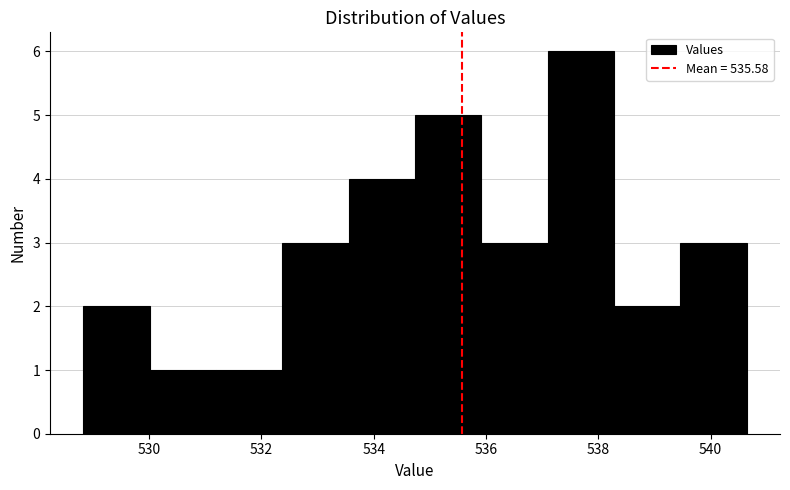

Reading left to right, list every bar in this chart as the range it spans on the x-axis followed by its height. Neither the bar edges nor the heights are printed on the chart, so give them approximately, as read against the axes.

528.8 to 530.0: 2
530.0 to 531.2: 1
531.2 to 532.4: 1
532.4 to 533.6: 3
533.6 to 534.8: 4
534.8 to 536.0: 5
536.0 to 537.0: 3
537.0 to 538.2: 6
538.2 to 539.4: 2
539.4 to 540.6: 3